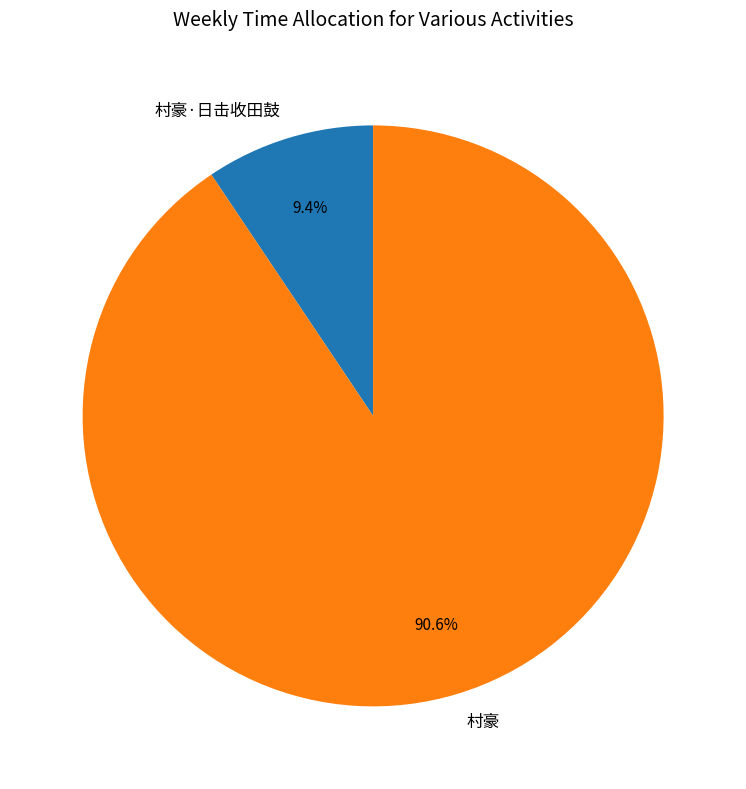

How many segments does this pie chart have?

2